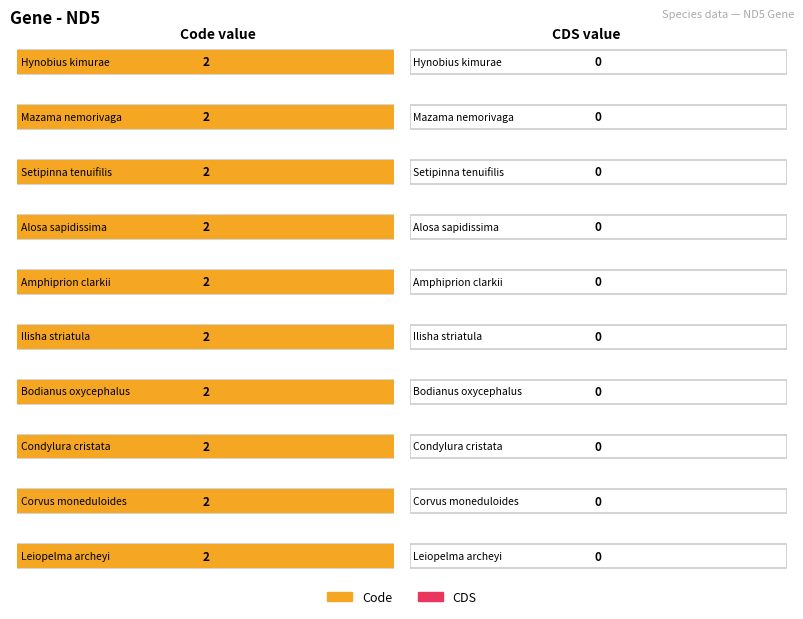

Are the bars horizontal?

Yes